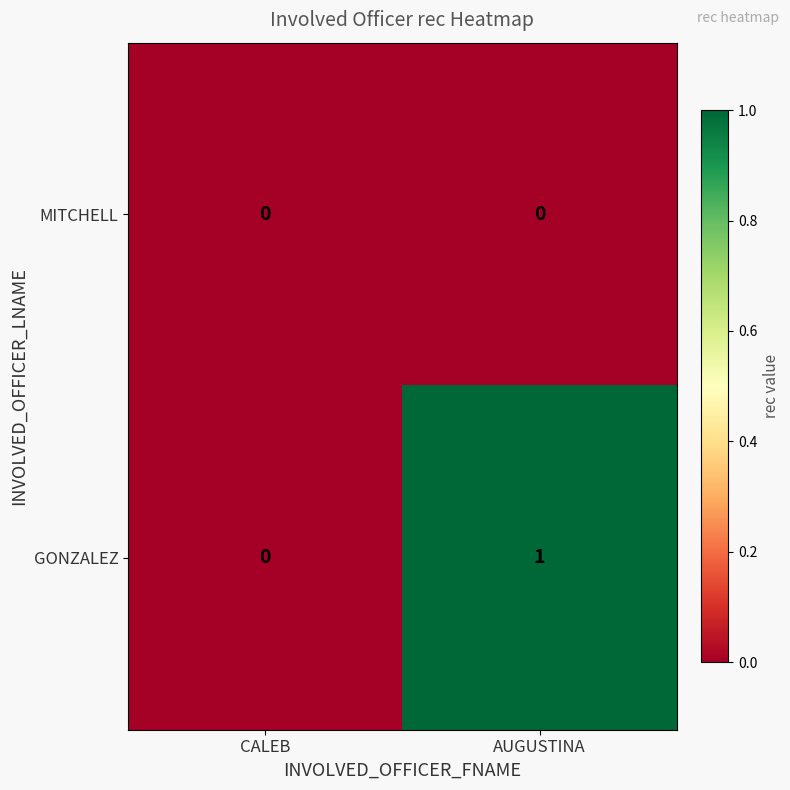

Which series has the largest total across all categories?

GONZALEZ